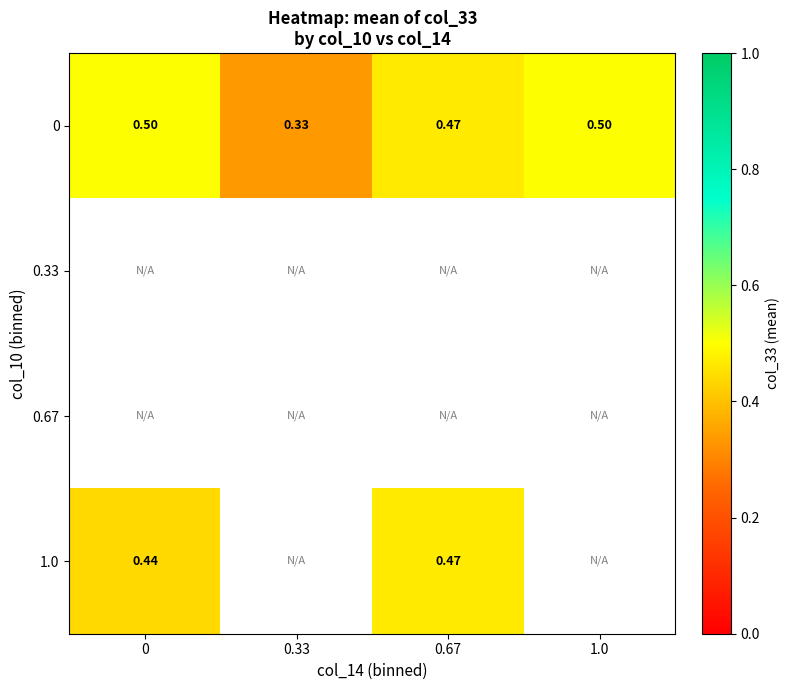

Where is 0 nearest to the value 0?

0.33